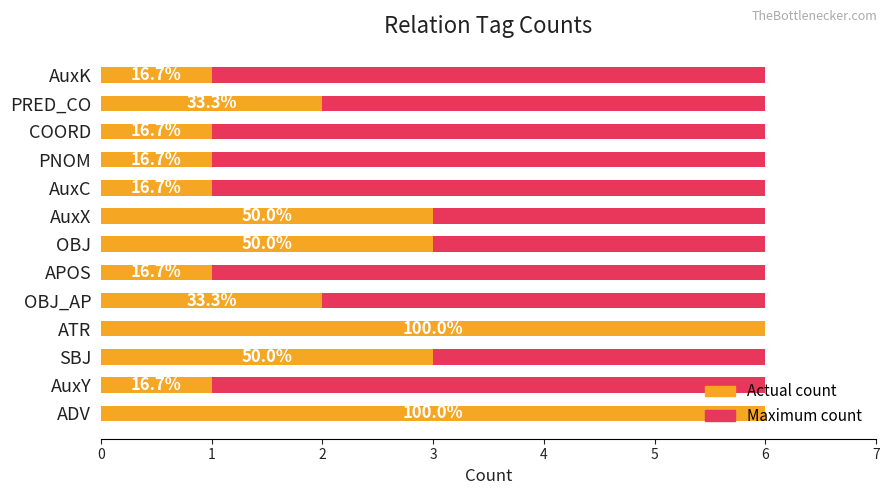

What is the difference between the maximum and minimum values in the Actual count series?

5.0